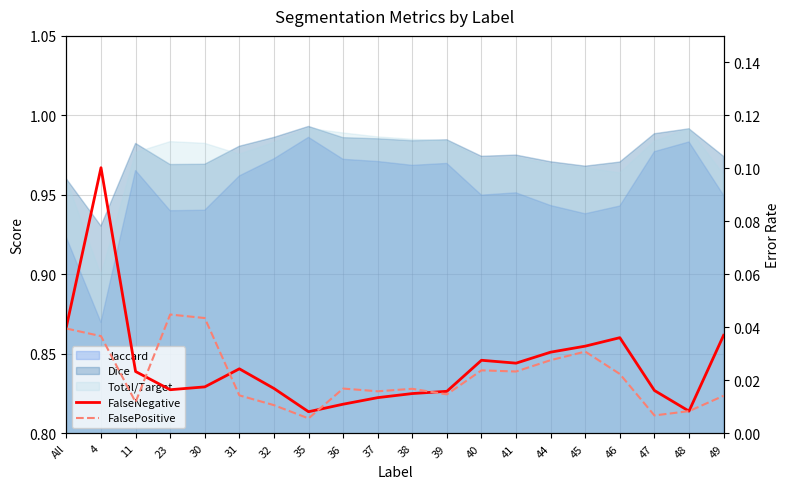

Reading right to left, transcribe all the data shown in this chart.

FalseNegative: 49=0.0	48=0.0	47=0.0	46=0.0	45=0.0	44=0.0	41=0.0	40=0.0	39=0.0	38=0.0	37=0.0	36=0.0	35=0.0	32=0.0	31=0.0	30=0.0	23=0.0	11=0.0	4=0.1	All=0.0
FalsePositive: 49=0.0	48=0.0	47=0.0	46=0.0	45=0.0	44=0.0	41=0.0	40=0.0	39=0.0	38=0.0	37=0.0	36=0.0	35=0.0	32=0.0	31=0.0	30=0.0	23=0.0	11=0.0	4=0.0	All=0.0